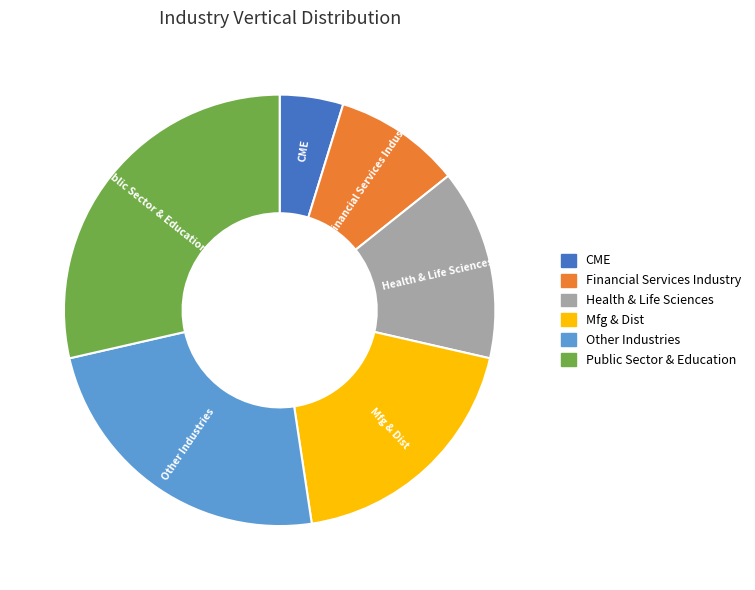

Which category has the biggest portion of the pie?

Public Sector & Education